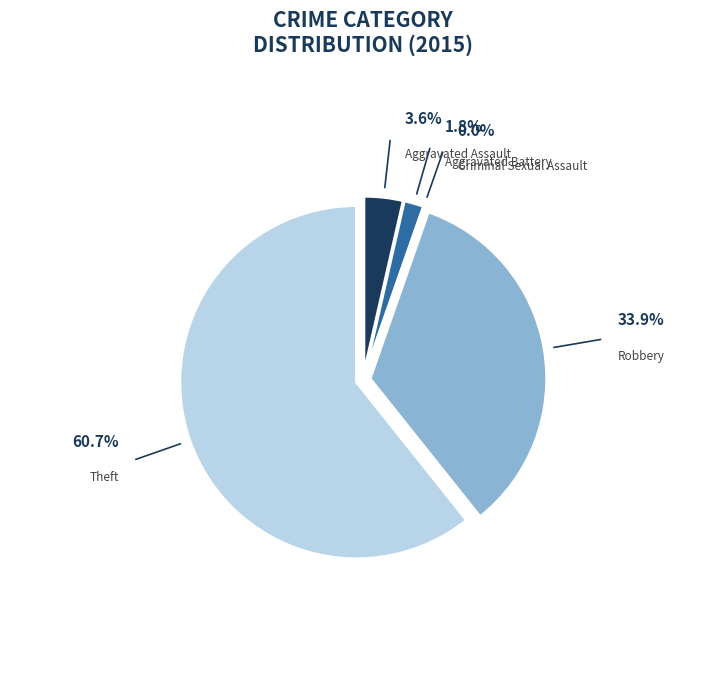

Which category has the biggest portion of the pie?

Theft